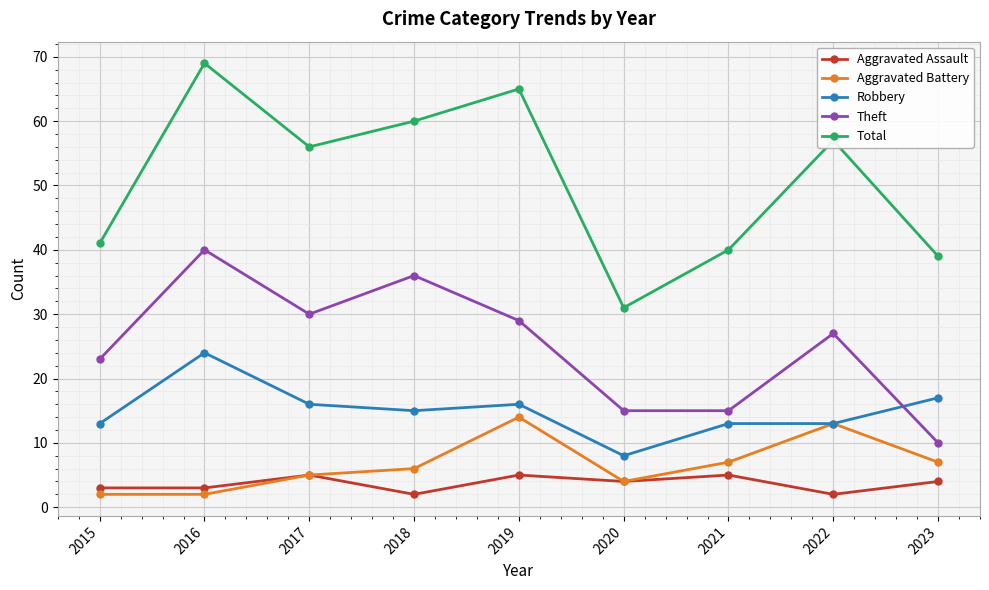

What is the maximum value shown in the chart?

69